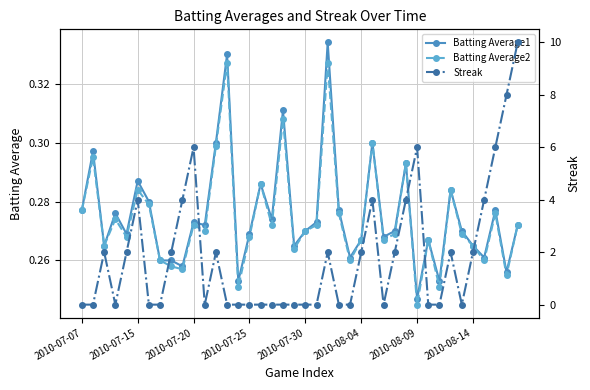

Where is Batting Average2 nearest to the value 0?

2010-08-09